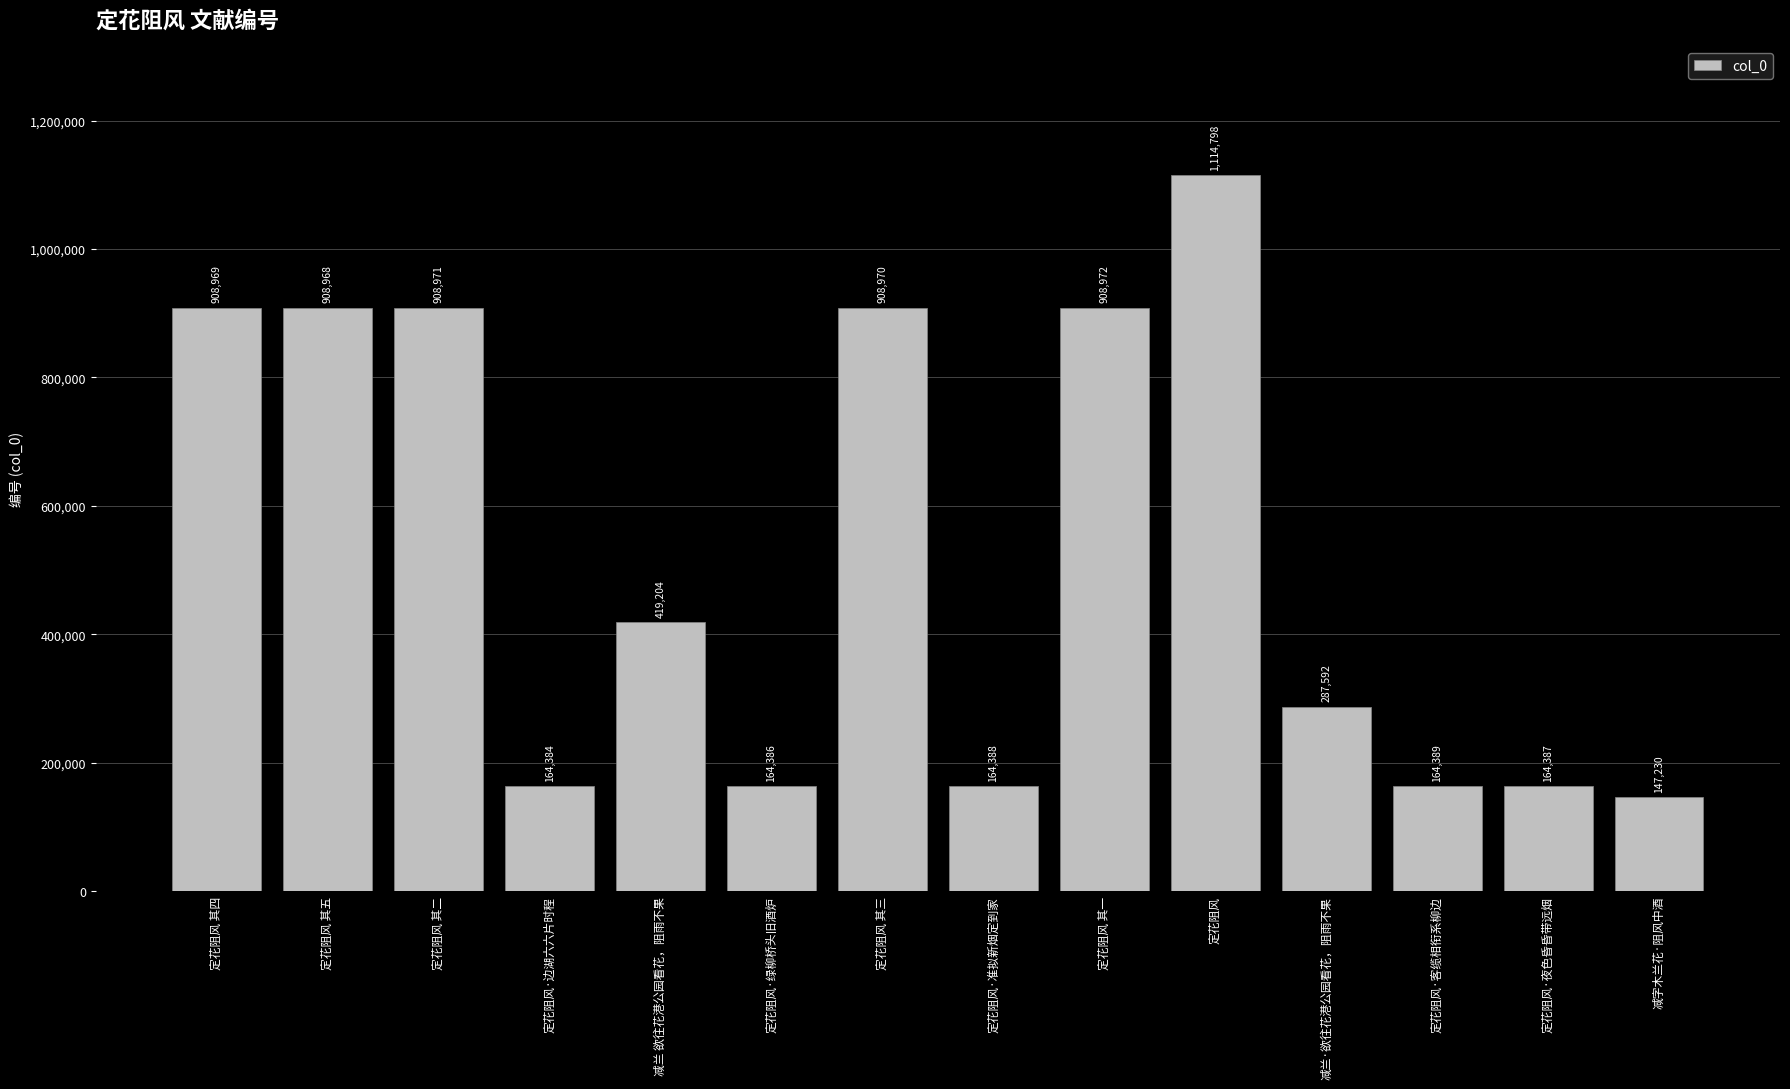

What position from the right is 减兰·欲往花港公园看花，阻雨不果?

4